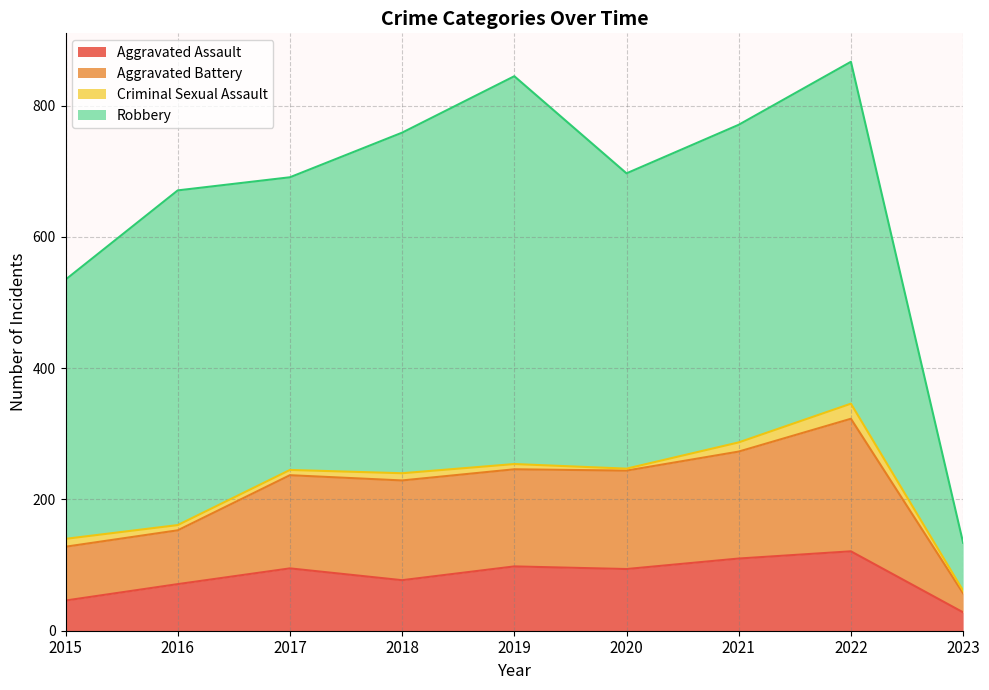

What is the maximum value for Aggravated Assault?

121